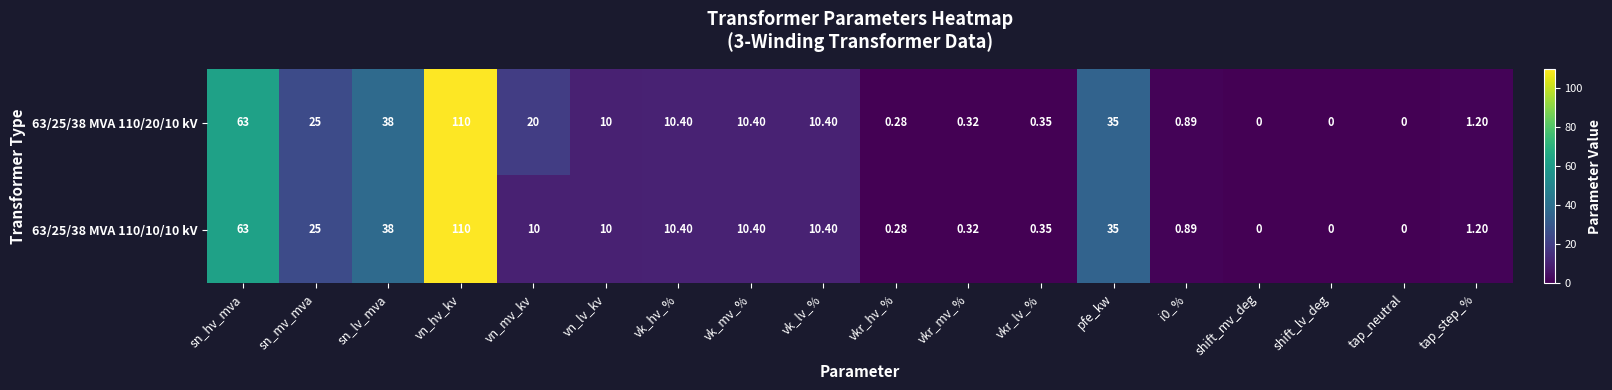

At which category is the sum across all series the highest?

vn_hv_kv